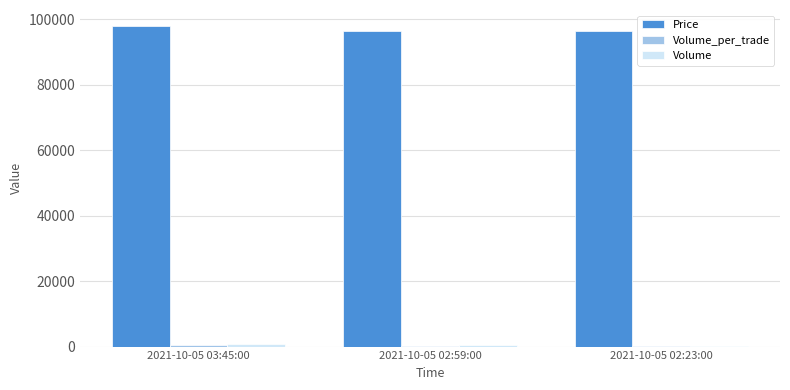

What is the sum of all Price values?

291100